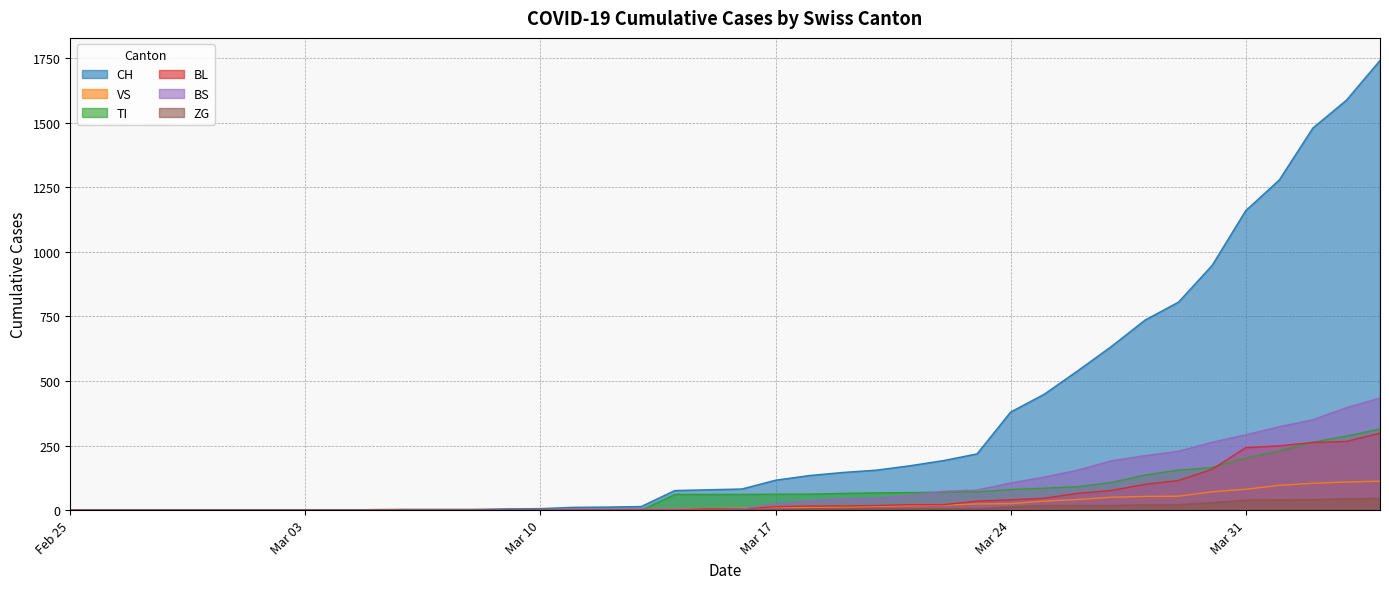

True or false: BL and ZG intersect in this chart.

False